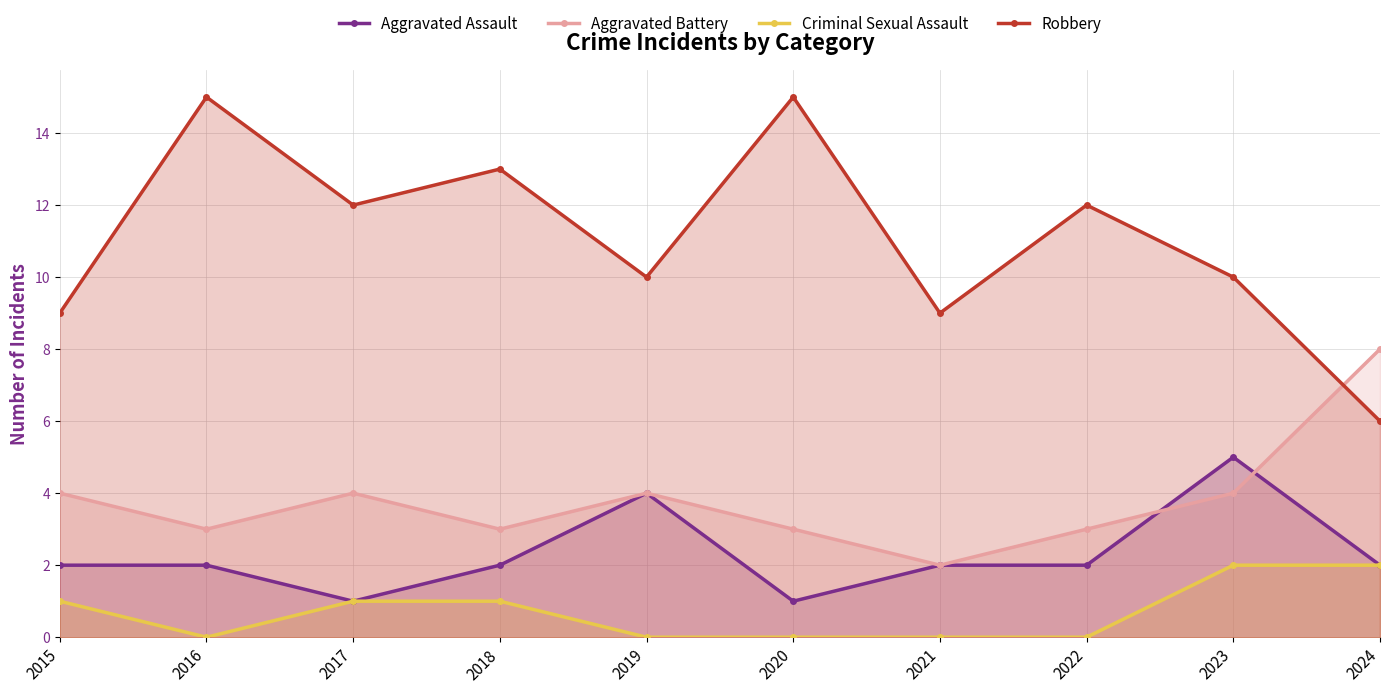

True or false: Aggravated Assault and Criminal Sexual Assault intersect in this chart.

False